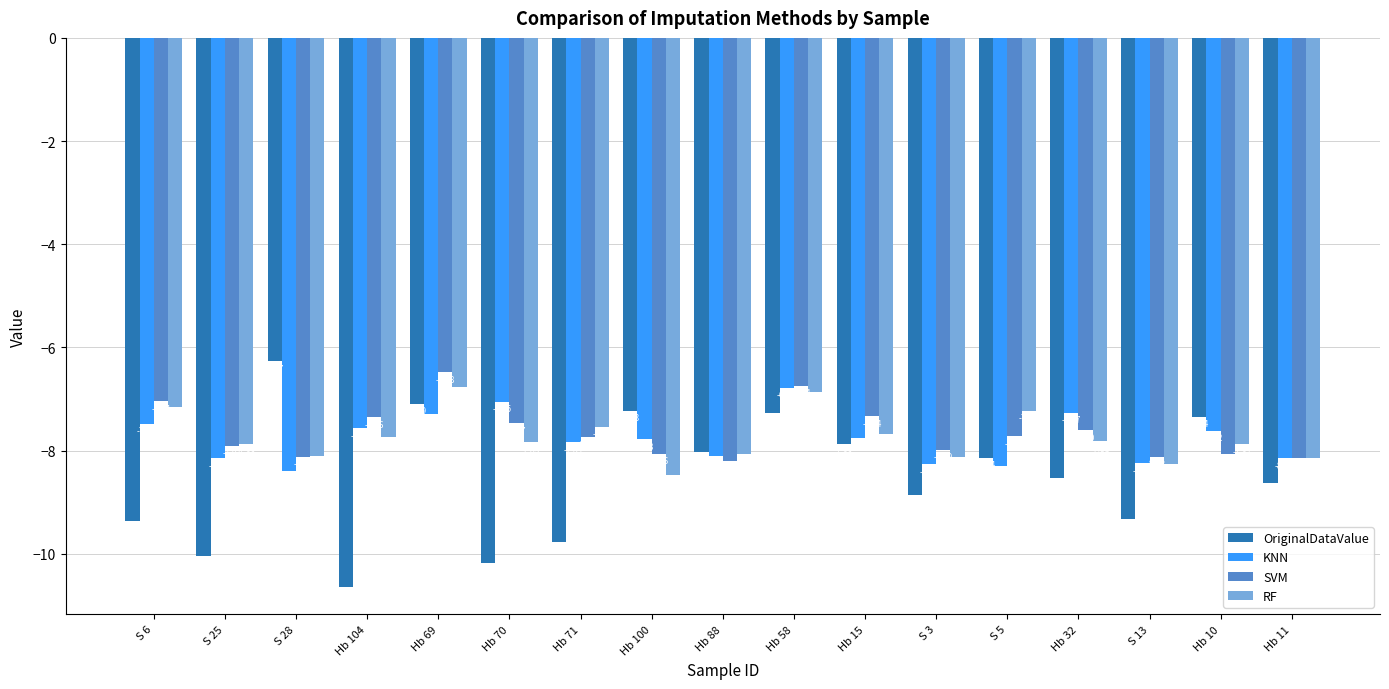

What is the total value across all series at Hb 11?

-33.1